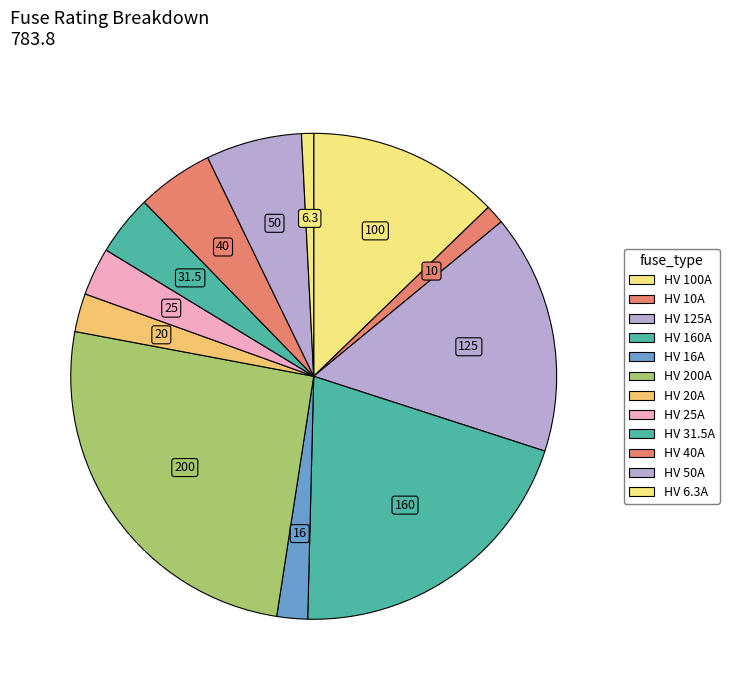

Rank the categories by value from lowest to highest.

HV 6.3A, HV 10A, HV 16A, HV 20A, HV 25A, HV 31.5A, HV 40A, HV 50A, HV 100A, HV 125A, HV 160A, HV 200A